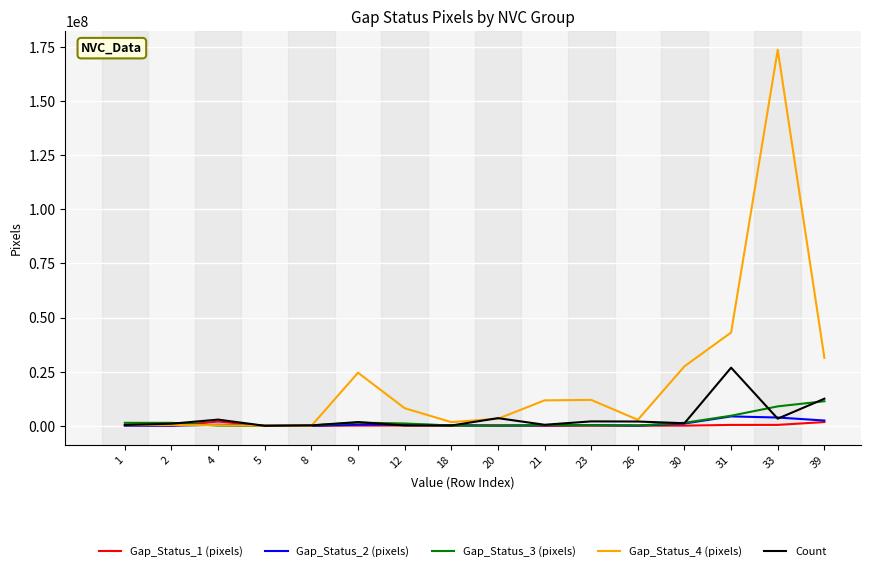

Which series has the largest total across all categories?

Gap_Status_4 (pixels)